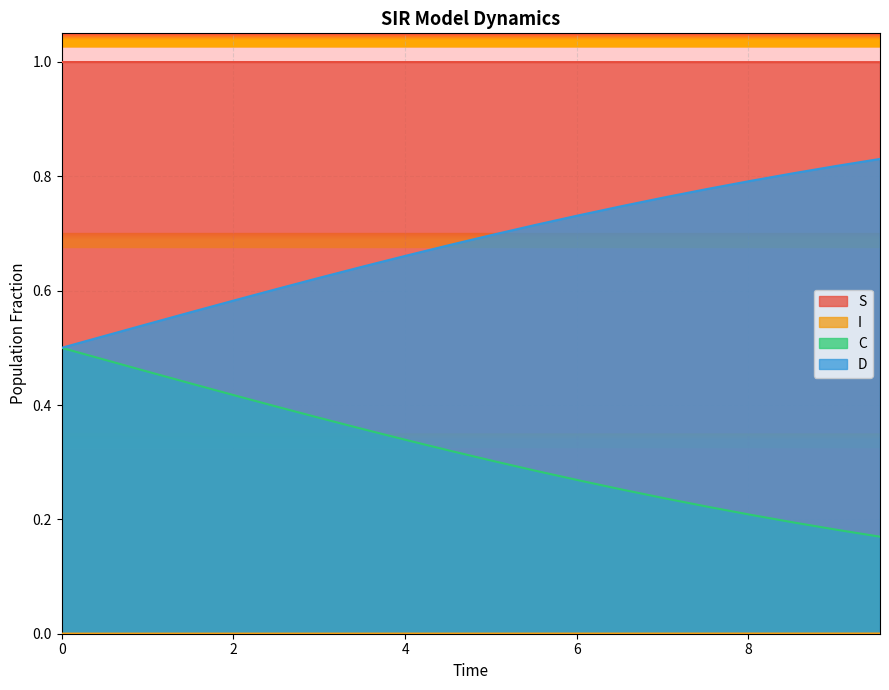

What is the value of the D point at the 8th from the left?

0.6